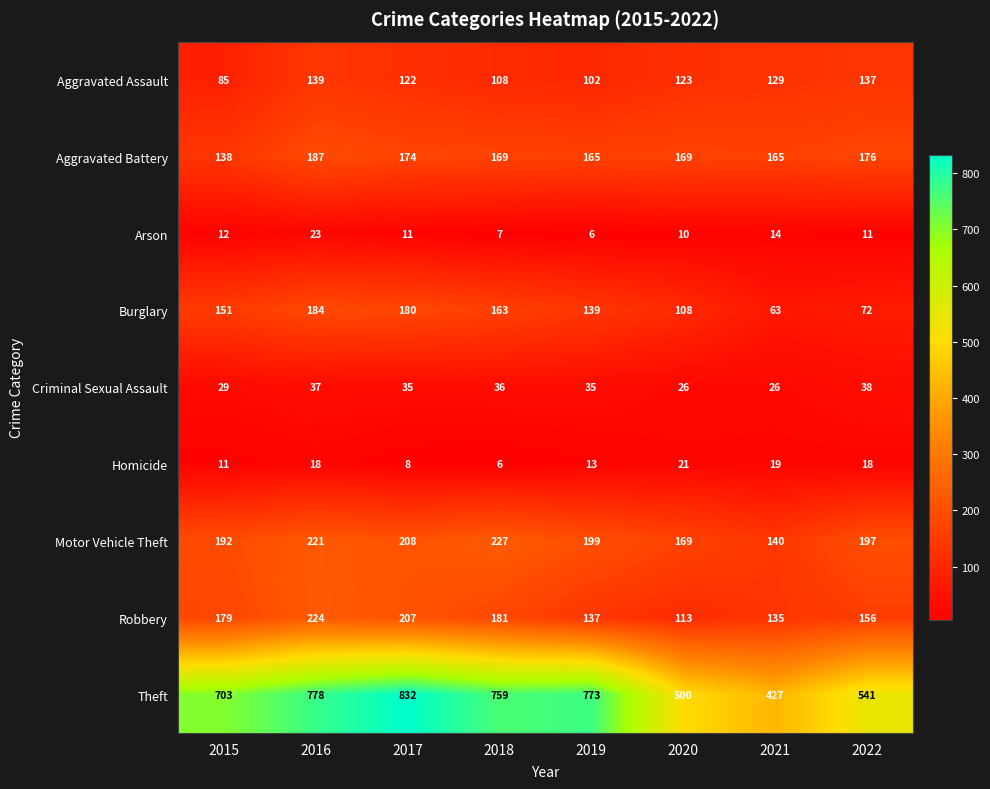

At which label does Aggravated Assault first exceed 123?

2016